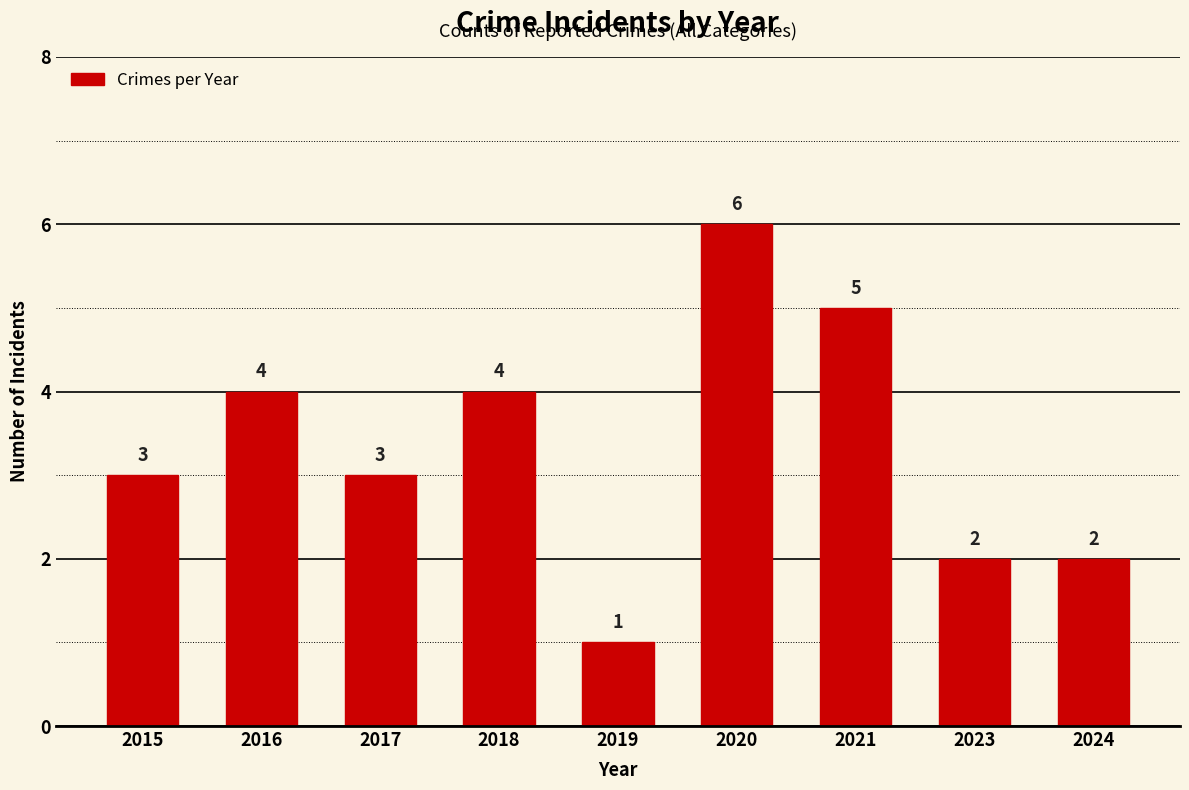

Reading right to left, transcribe all the data shown in this chart.

2024=2	2023=2	2021=5	2020=6	2019=1	2018=4	2017=3	2016=4	2015=3